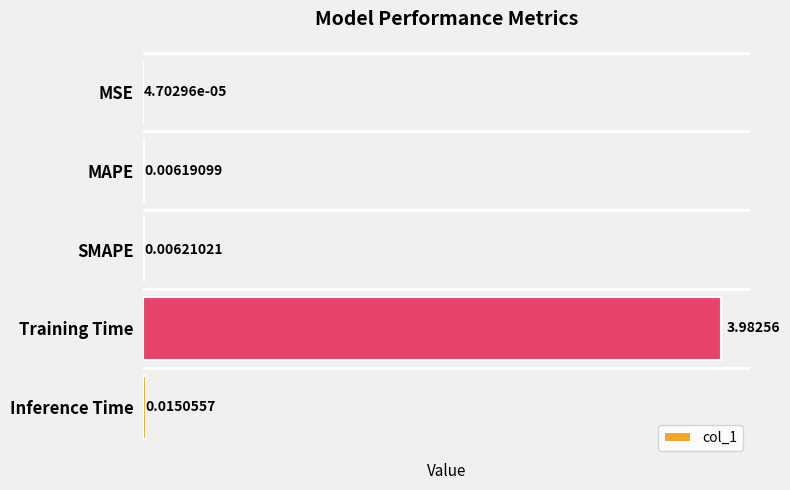

At which label is the value closest to 1?

Inference Time